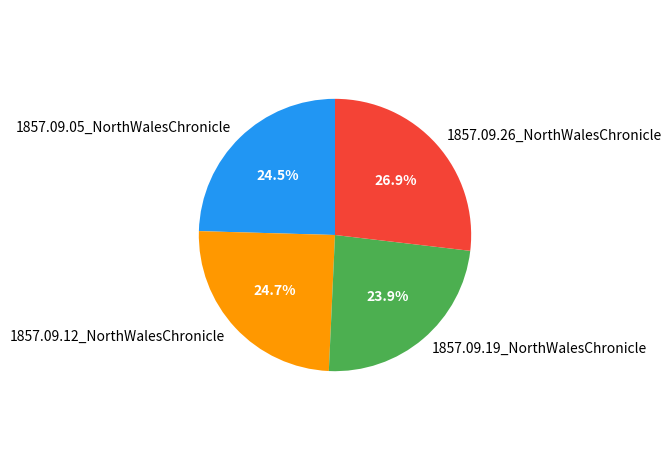

To the nearest percent, what percentage of the pie is 1857.09.19_NorthWalesChronicle?

24%